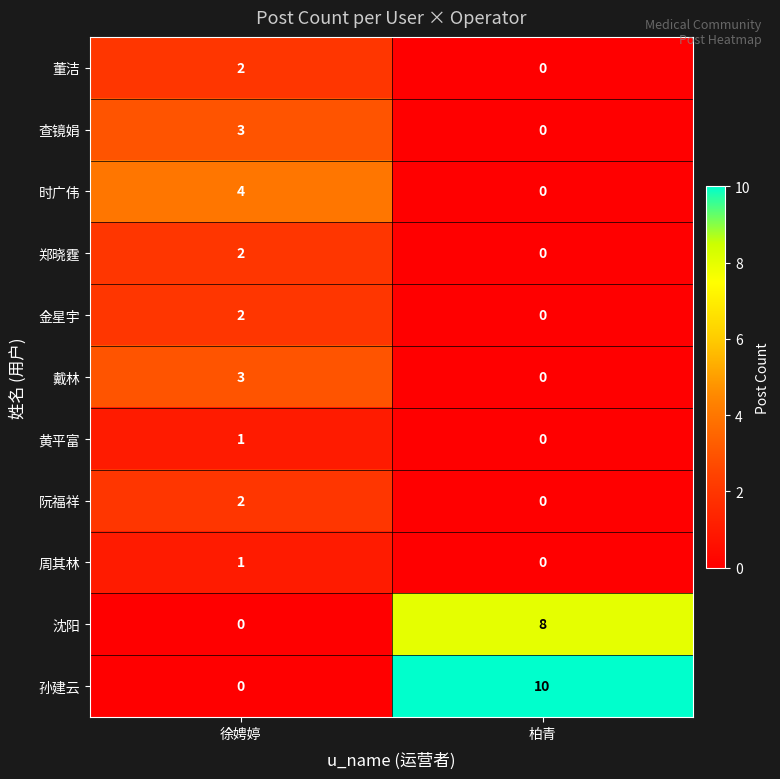

What is the sum of the 戴林 values at 柏青 and 徐娉婷?

3